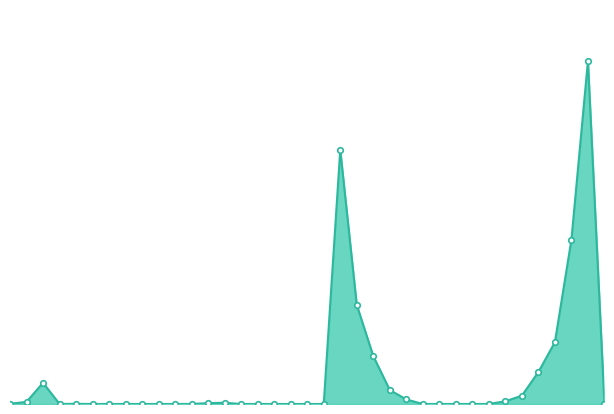

Reading right to left, extract all data points from this chart.

6	8100000	3880000	1460000	755000	197000	64000	6	6	1	20	1	108000	330000	1130000	2340000	6000000	1	1	1	1	20	20	30000	20000	1401	20	1	6	6	1	0	4000	500	500000	50000	5000